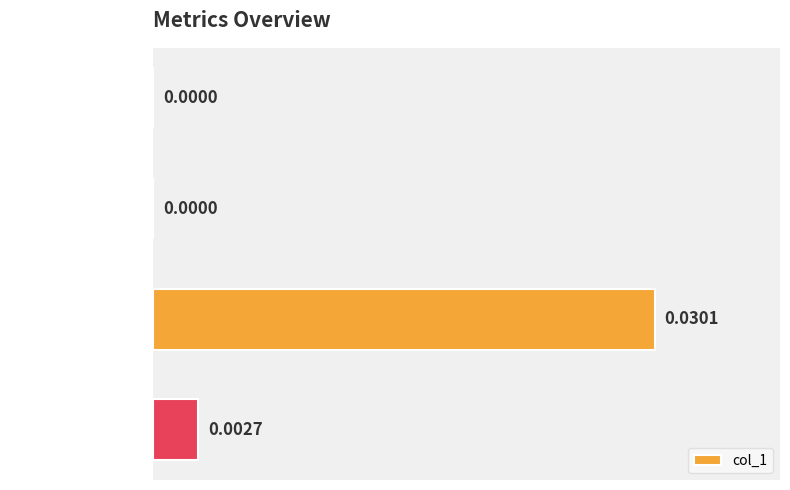

Which label corresponds to the largest value in the chart?

Training Time